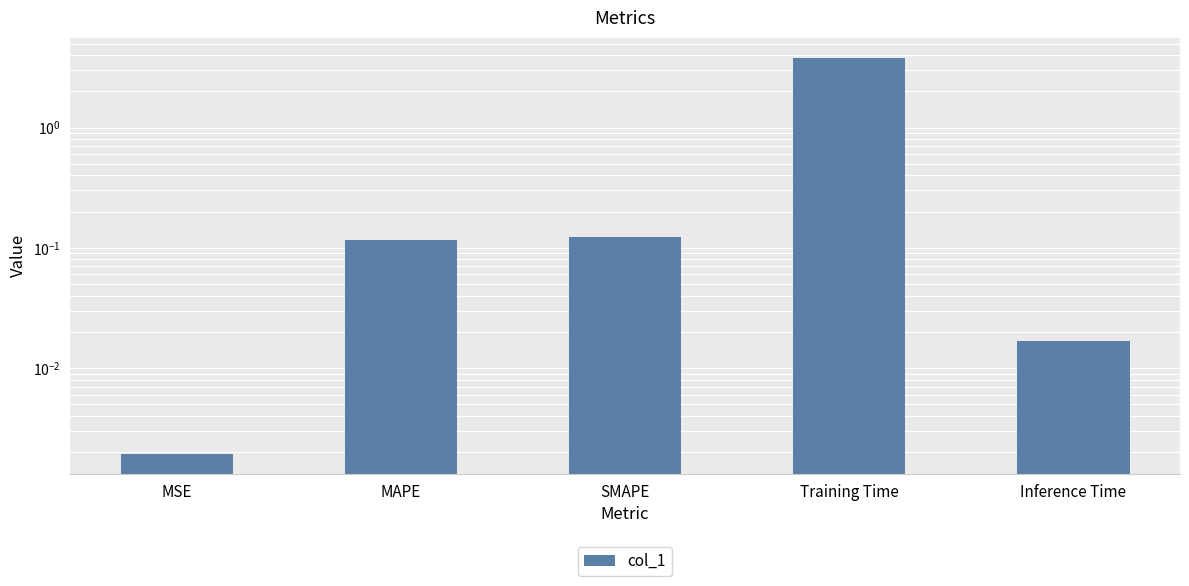

What is the difference between the maximum and minimum values?

3.8